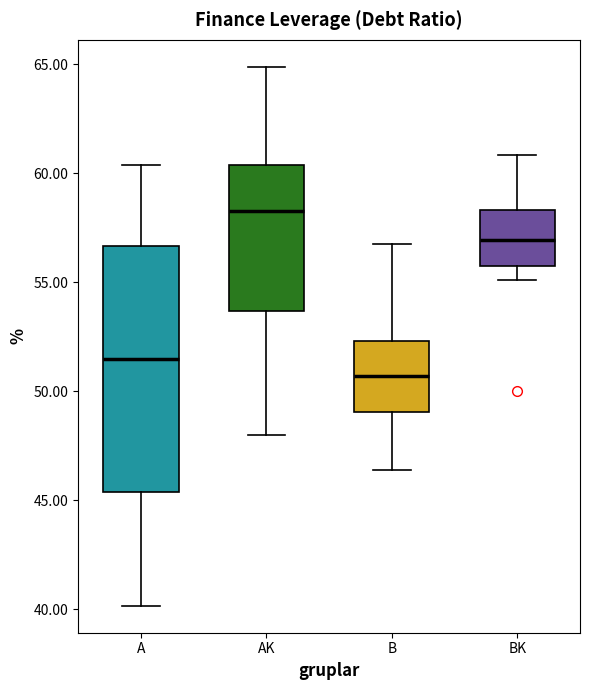

Which box's median line is the lowest?

B